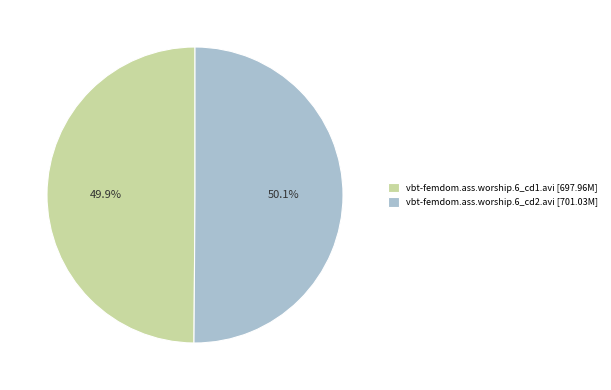

How much of the chart is everything except vbt-femdom.ass.worship.6_cd1.avi?

50.1%